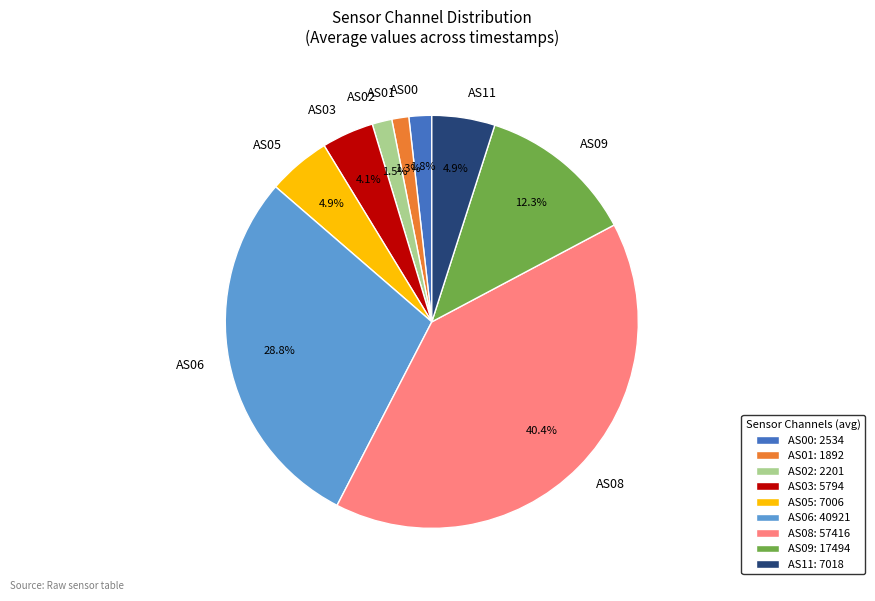

Is there any slice that represents more than half of the pie?

No